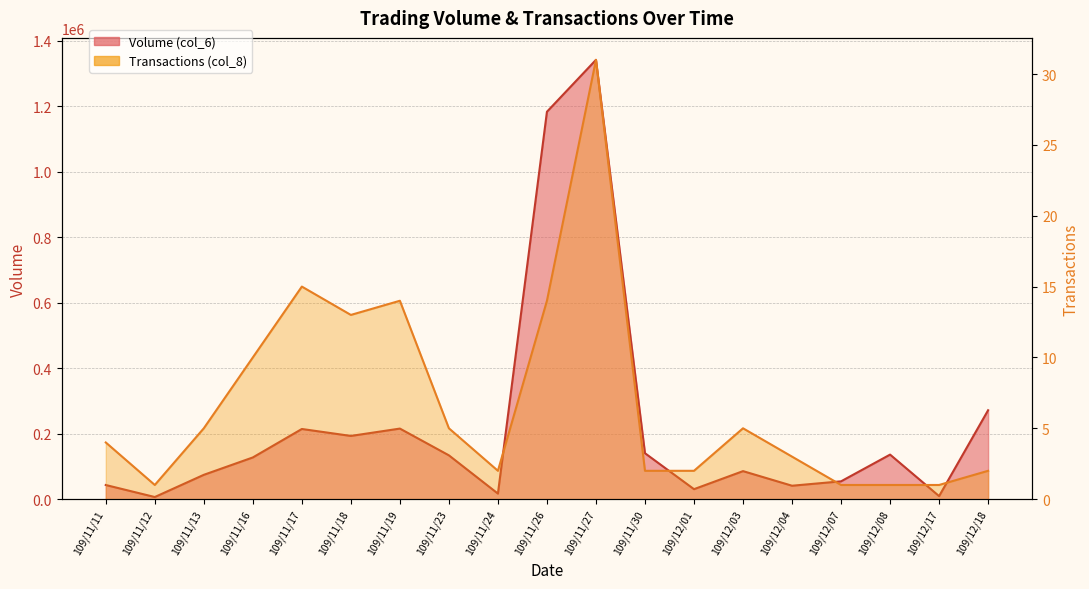

Which series changed the most between 109/11/11 and 109/12/08?

Volume (col_6)